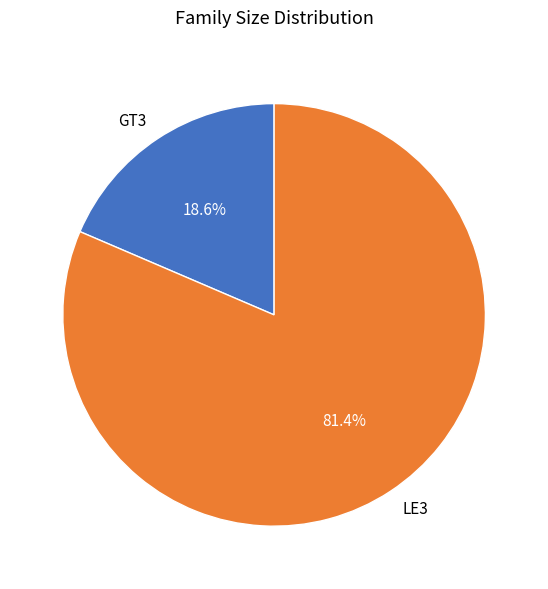

What portion of the pie excludes GT3?

81.4%